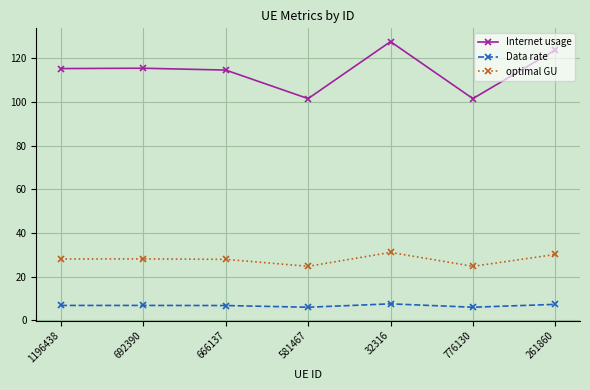

At which category is the sum across all series the highest?

32316